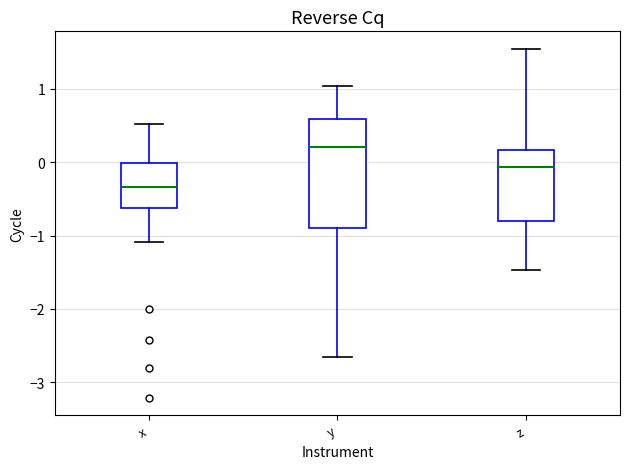

Reading left to right, read every box against the y-axis: the position of its median line, the range the box covers, and the ends of its whiskers. The values are not printed on the chart, so give them approximately, as read against the axis.

x: median -0.3, box -0.6 to 0.0, whiskers -1.1 to 0.5
y: median 0.2, box -0.9 to 0.6, whiskers -2.7 to 1.0
z: median -0.1, box -0.8 to 0.2, whiskers -1.5 to 1.5